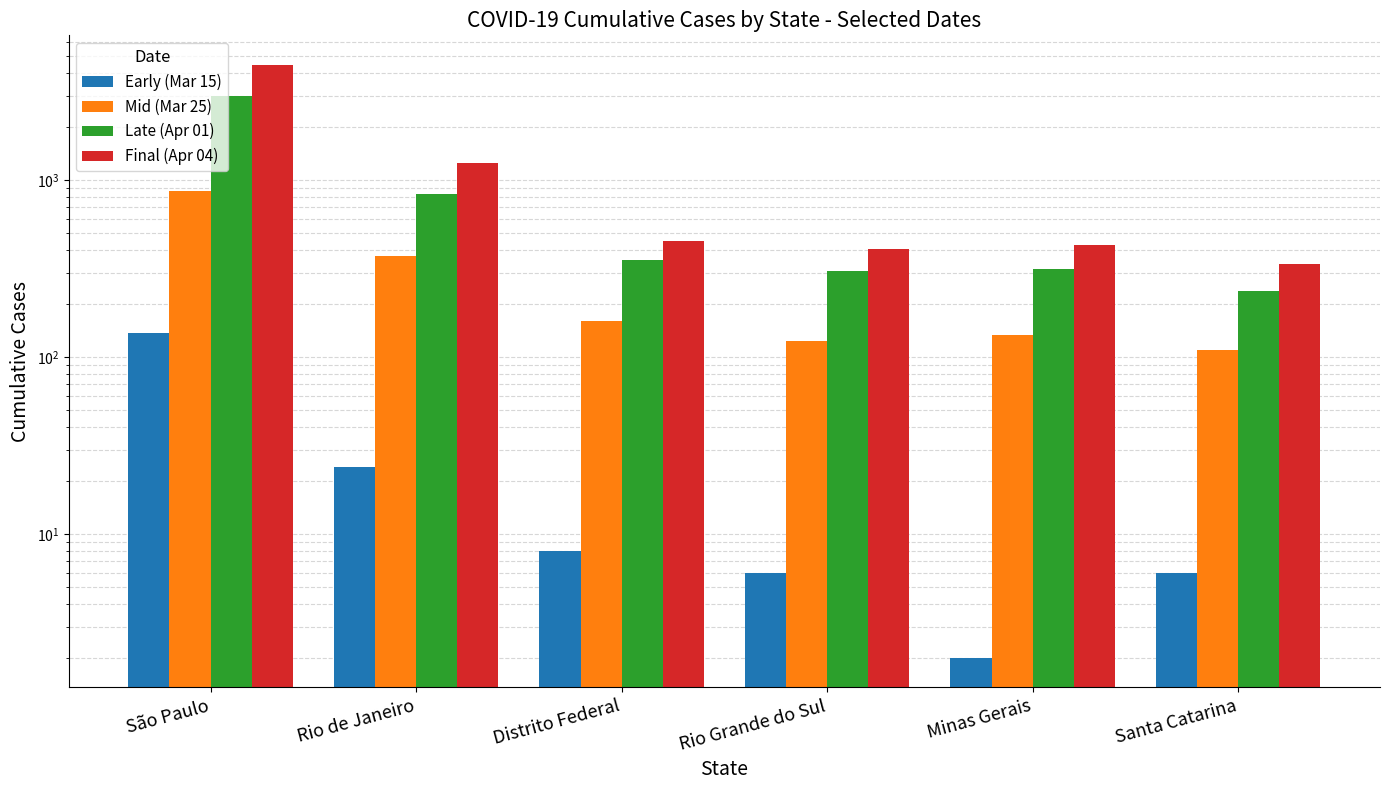

What is the sum of all Mid (Mar 25) values?

1757